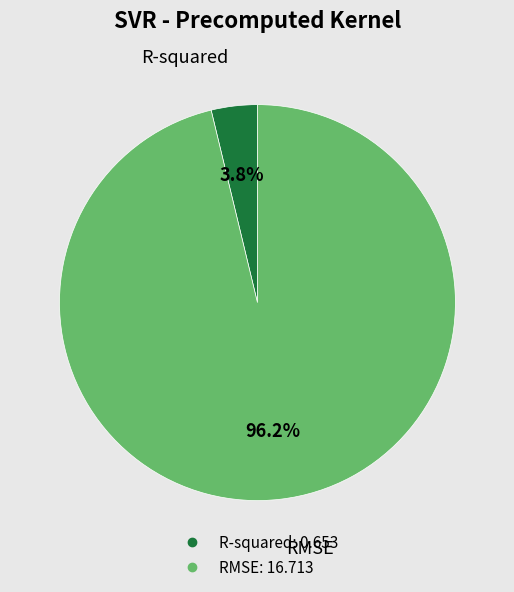

To the nearest percent, what portion does RMSE represent?

96%